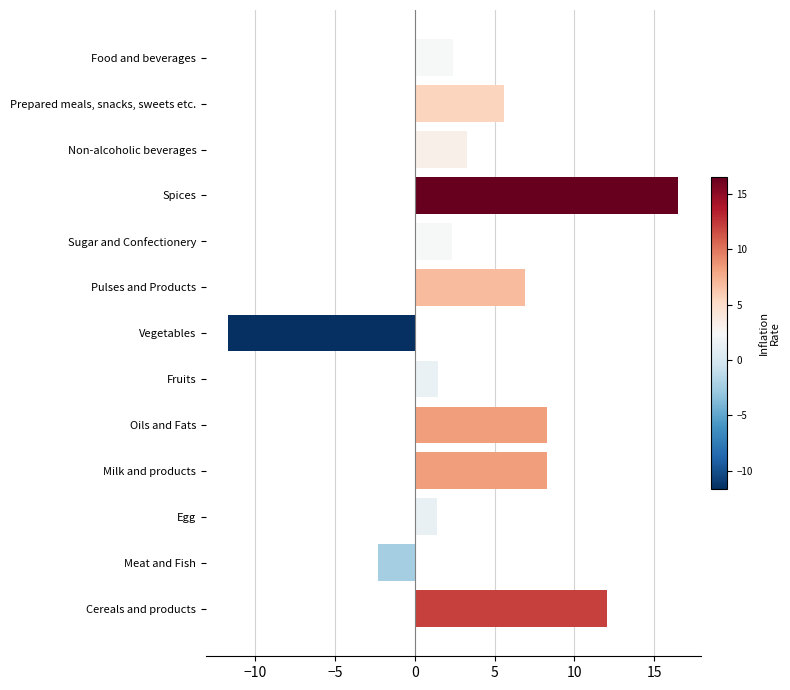

How many categories are shown in the chart?

13